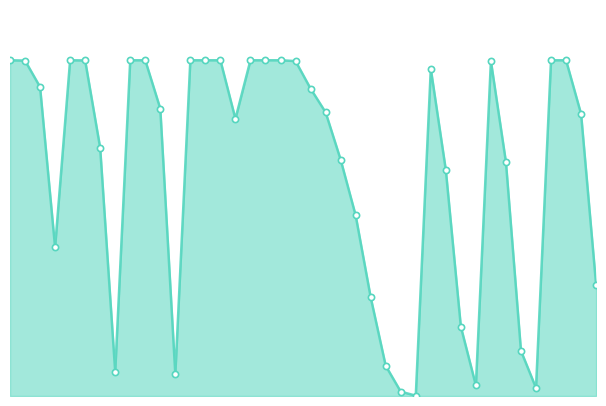

Does the chart have visible grid lines?

No